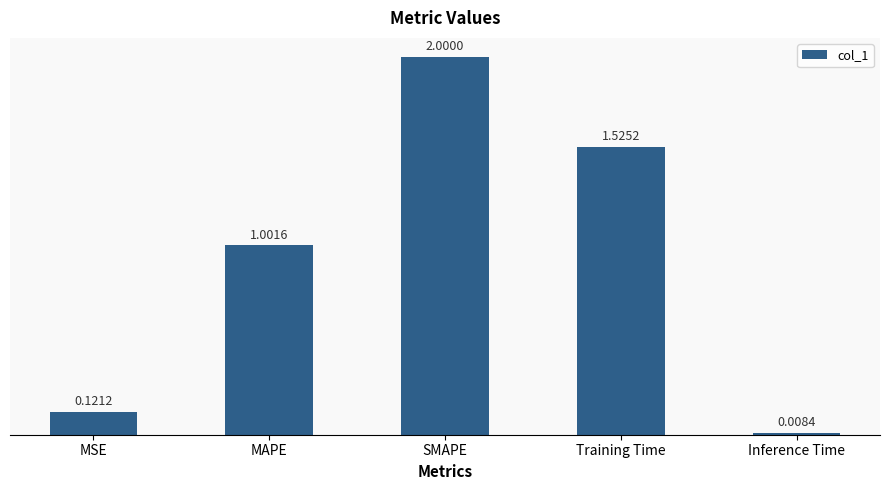

The chart shows a value of 0.5 at SMAPE. True or false?

False